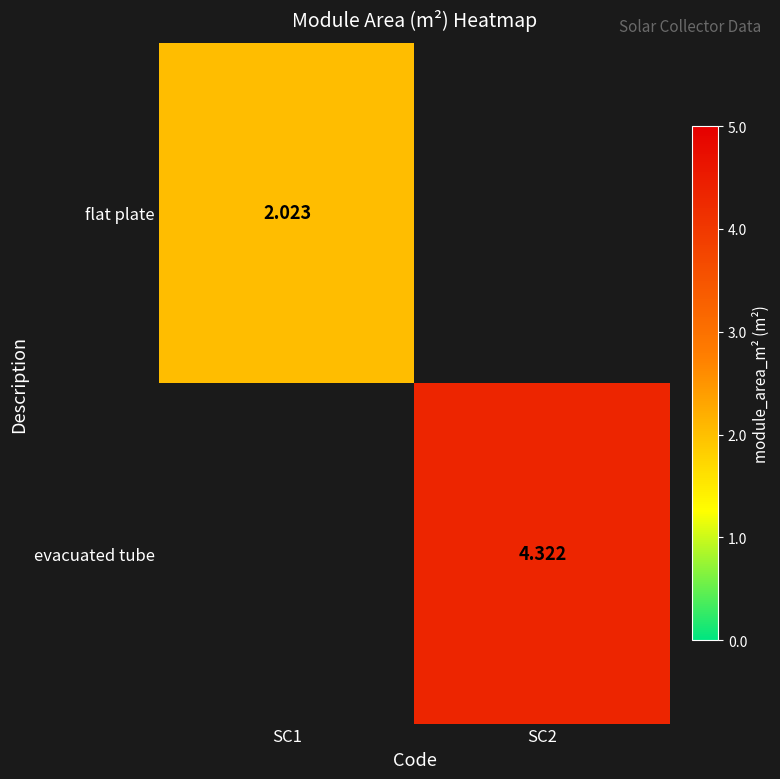

Is the value of flat plate at SC1 greater than the value of evacuated tube at SC2?

No